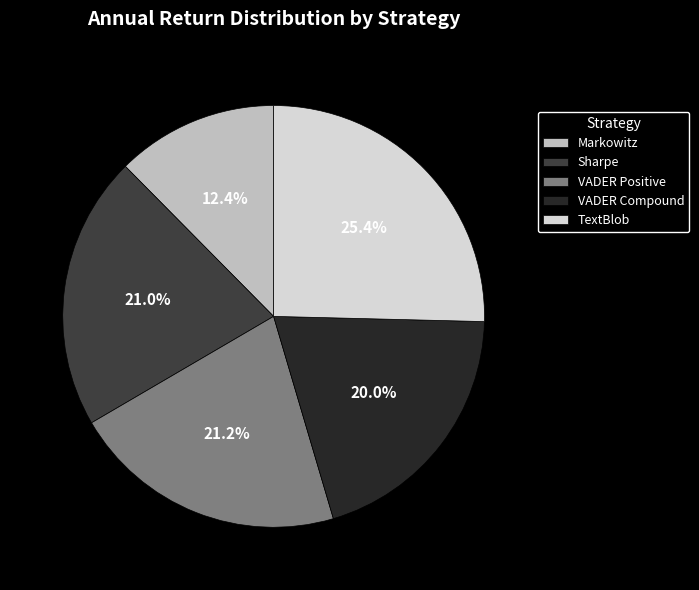

Is the sum of Markowitz and TextBlob greater than half?

No